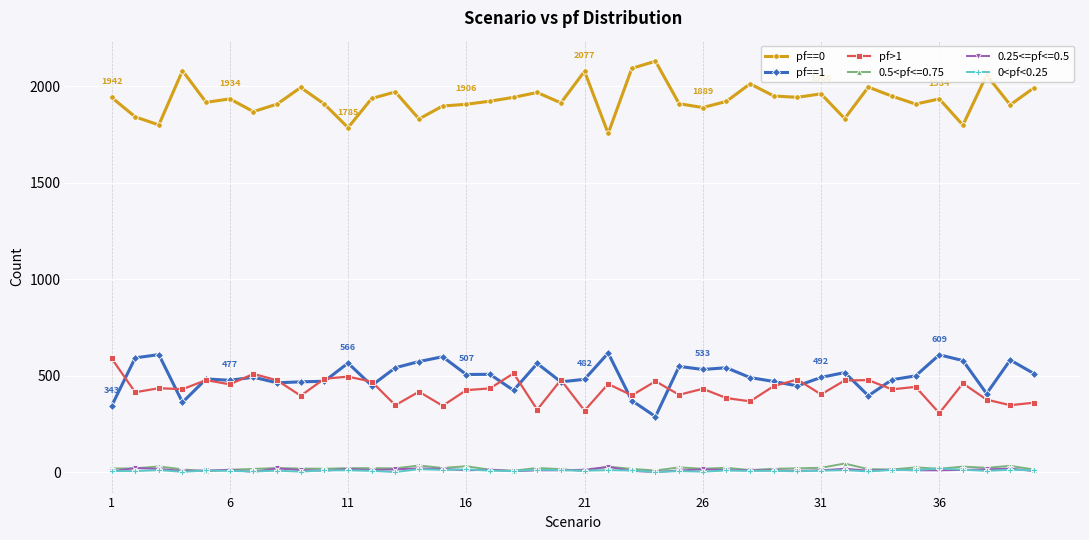

What are all the series names shown in the legend?

pf==0, pf==1, pf>1, 0.5<pf<=0.75, 0.25<=pf<=0.5, 0<pf<0.25